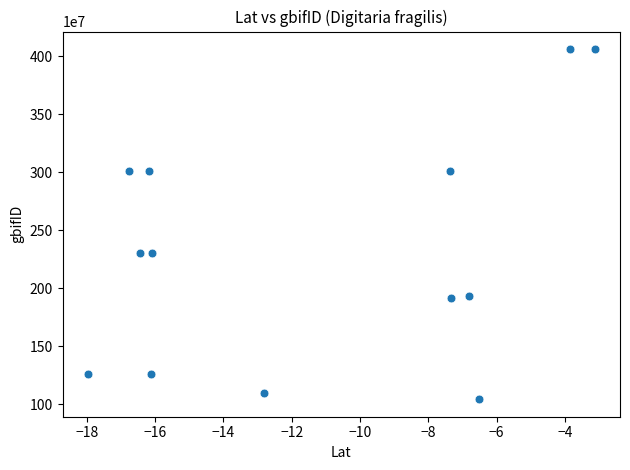

What is the range of Y values (max minus min)?

3018465304